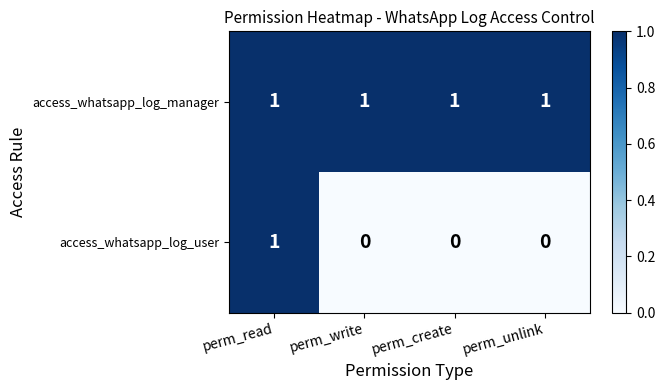

What is the sum of all access_whatsapp_log_manager values?

4